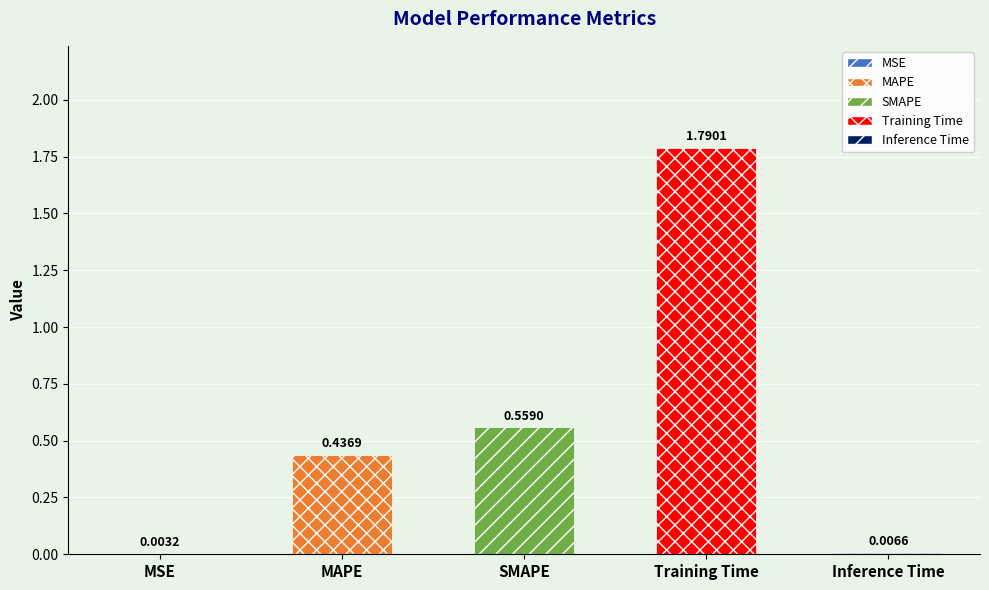

At which category does the chart reach its peak across all series?

Training Time